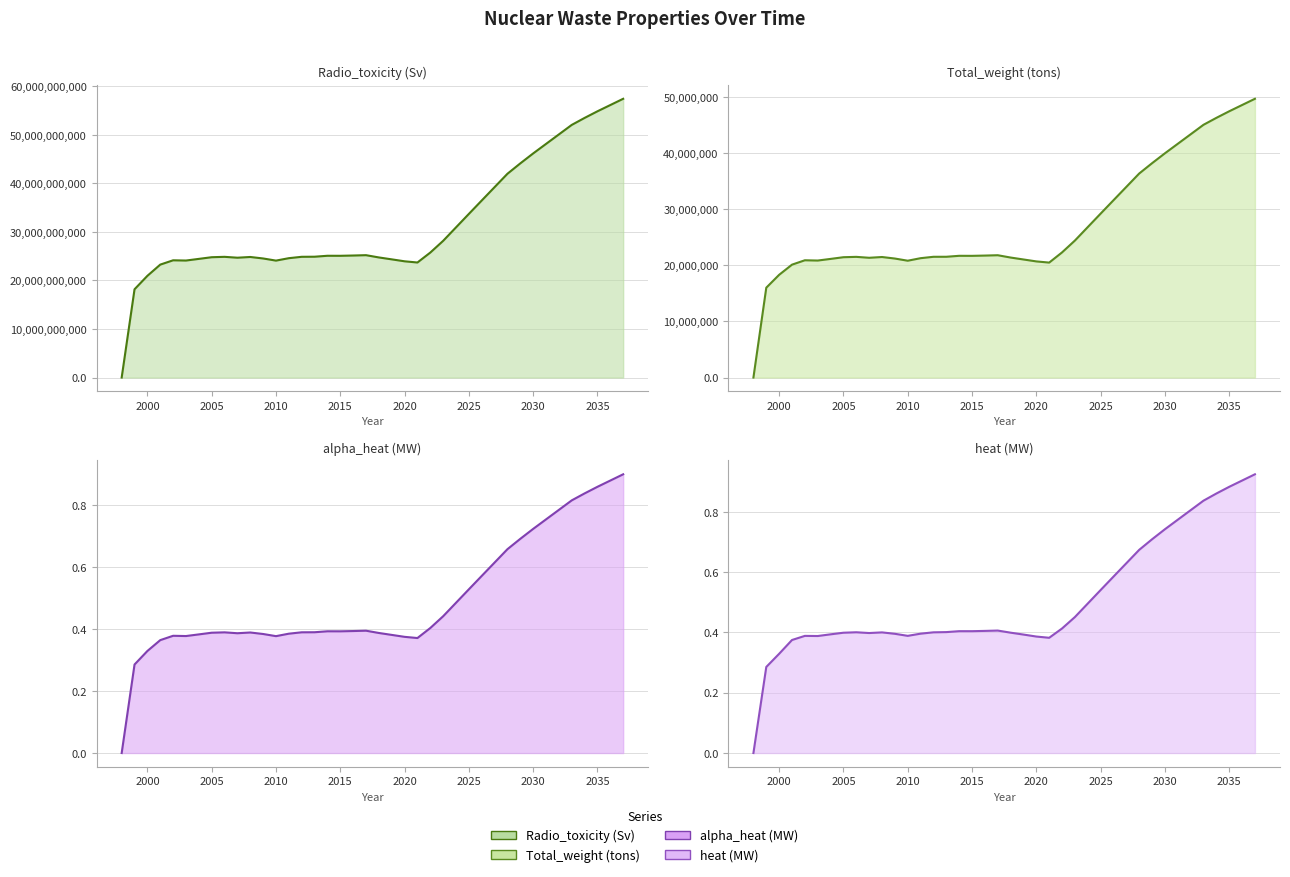

What are all the series names shown in the legend?

Radio_toxicity (Sv), Total_weight (tons), alpha_heat (MW), heat (MW)